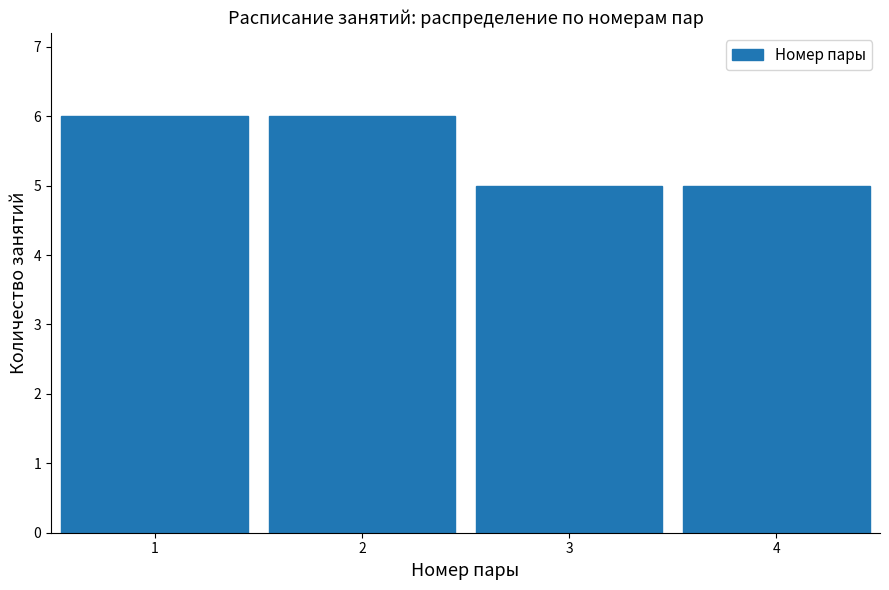

What is the height of the bar covering 0.5 to 1.5 on the x-axis? The values are not printed on the chart, so give them approximately, as read against the axis.

6